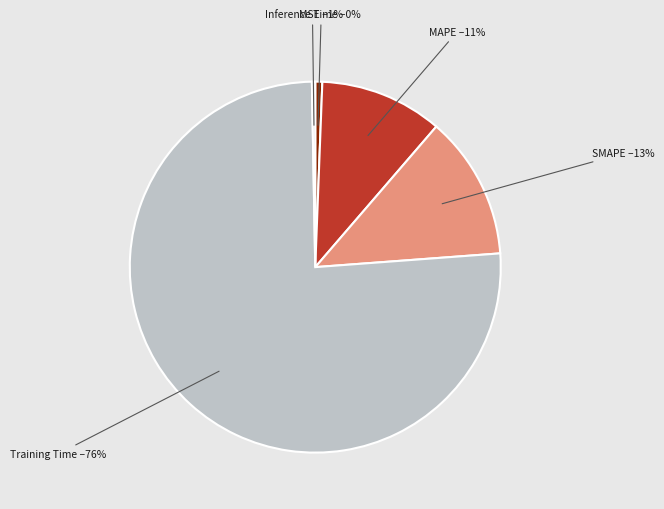

Is there a majority slice in this chart?

Yes